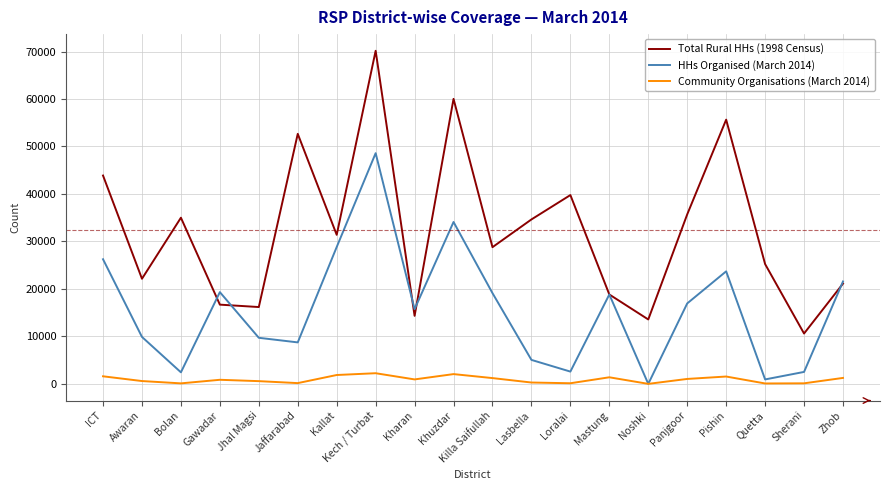

Between Awaran and Pishin, which series saw the biggest shift?

Total Rural HHs (1998 Census)